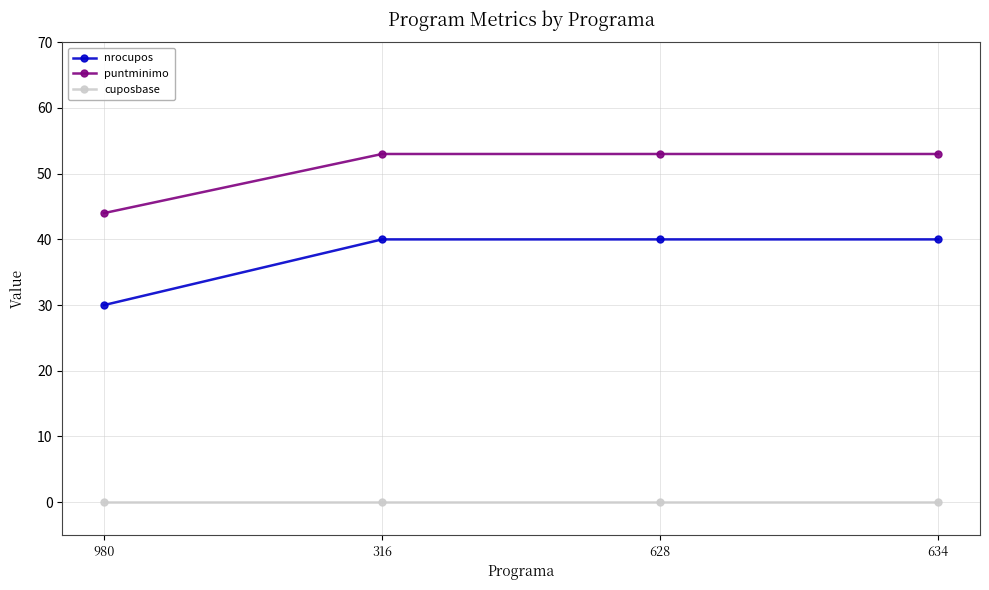

Which series has the largest range (max minus min)?

nrocupos